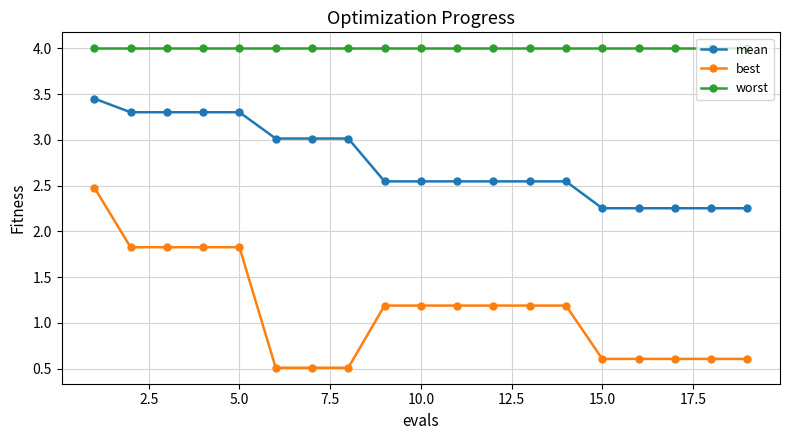

What is the highest value of the worst series?

4.0